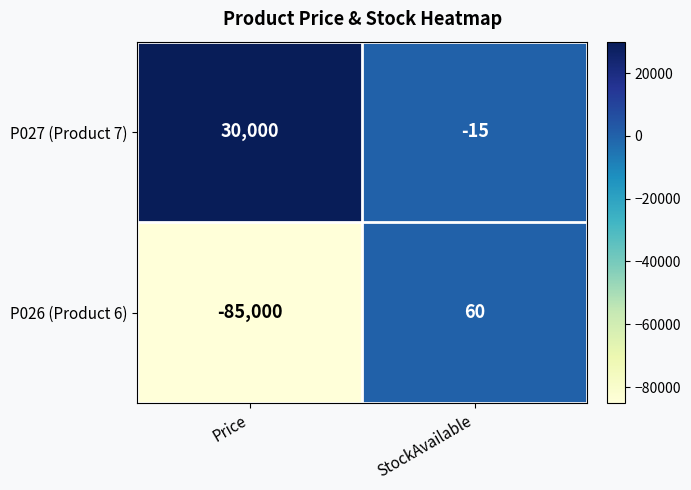

What is the sum of the P026 (Product 6) values at StockAvailable and Price?

-84940